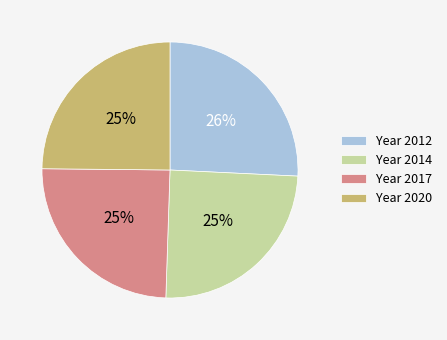

Is it true that Year 2014 is 25% of the pie?

True